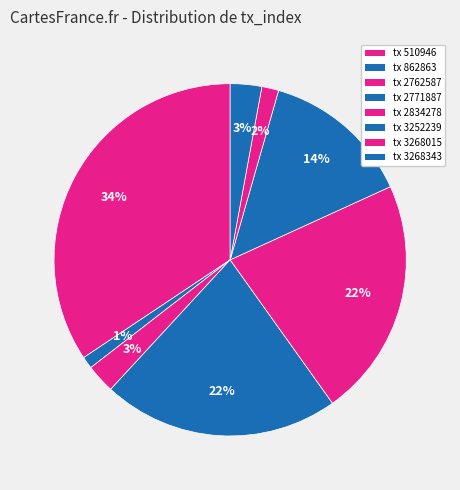

To the nearest percent, what portion does tx 2771887 represent?

22%